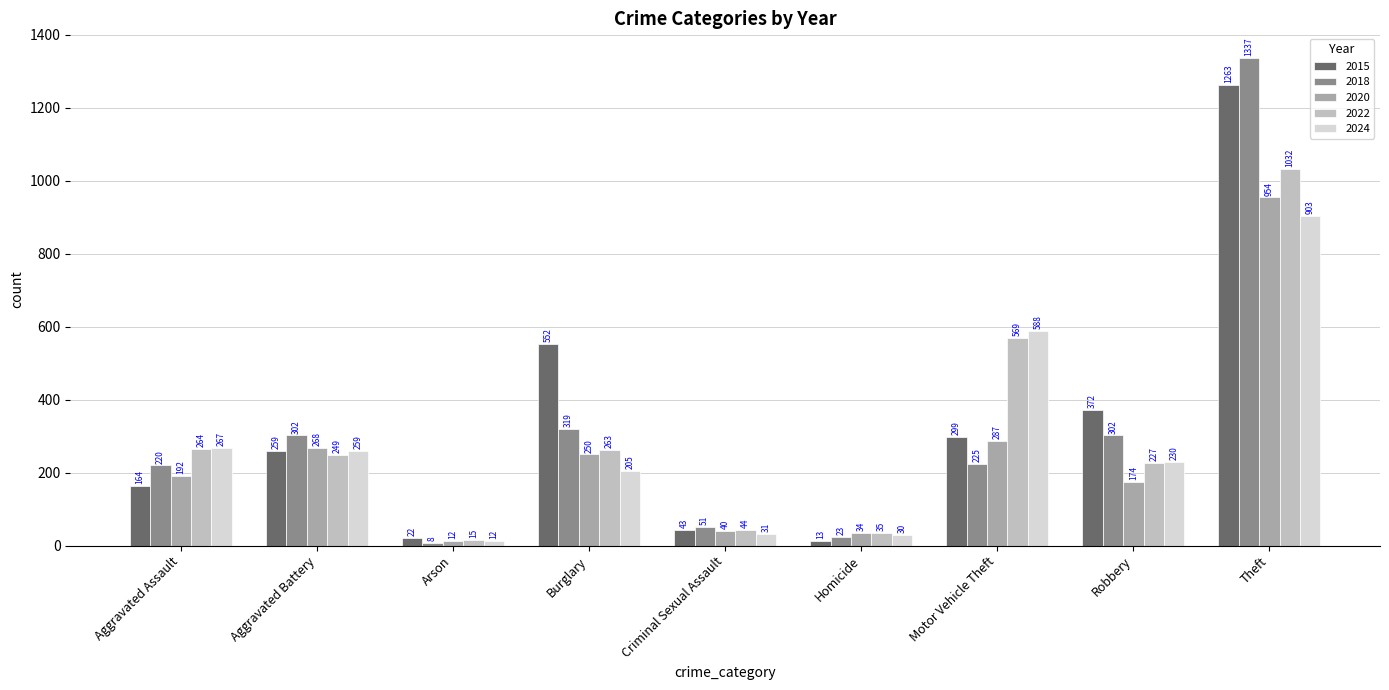

What is the label of the 2nd bar from the right?

Robbery